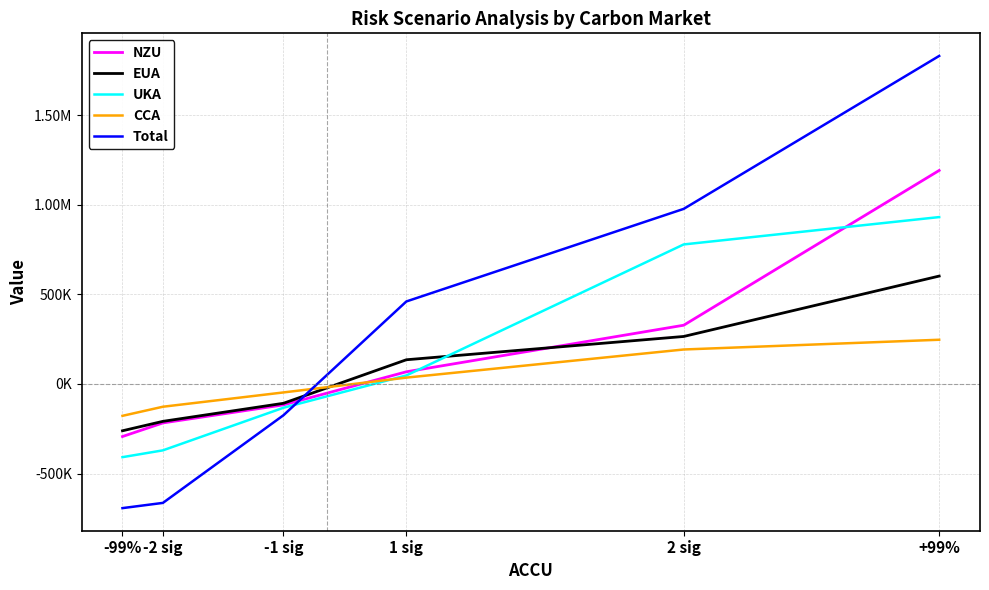

Reading right to left, extract all data points from this chart.

NZU: +99%=1192139.8	2 sig=328018.5	1 sig=68042.7	-1 sig=-116679.0	-2 sig=-217469.4	-99%=-293352.2
EUA: +99%=602447.8	2 sig=265267.2	1 sig=135214.0	-1 sig=-107825.3	-2 sig=-208655.2	-99%=-261258.0
UKA: +99%=931809.3	2 sig=779085.2	1 sig=47662.7	-1 sig=-132815.8	-2 sig=-370548.6	-99%=-408560.8
CCA: +99%=246940.9	2 sig=192554.9	1 sig=35489.3	-1 sig=-47238.5	-2 sig=-127055.6	-99%=-177822.9
Total: +99%=1831461.4	2 sig=977583.2	1 sig=460670.6	-1 sig=-174699.8	-2 sig=-663937.9	-99%=-693056.0